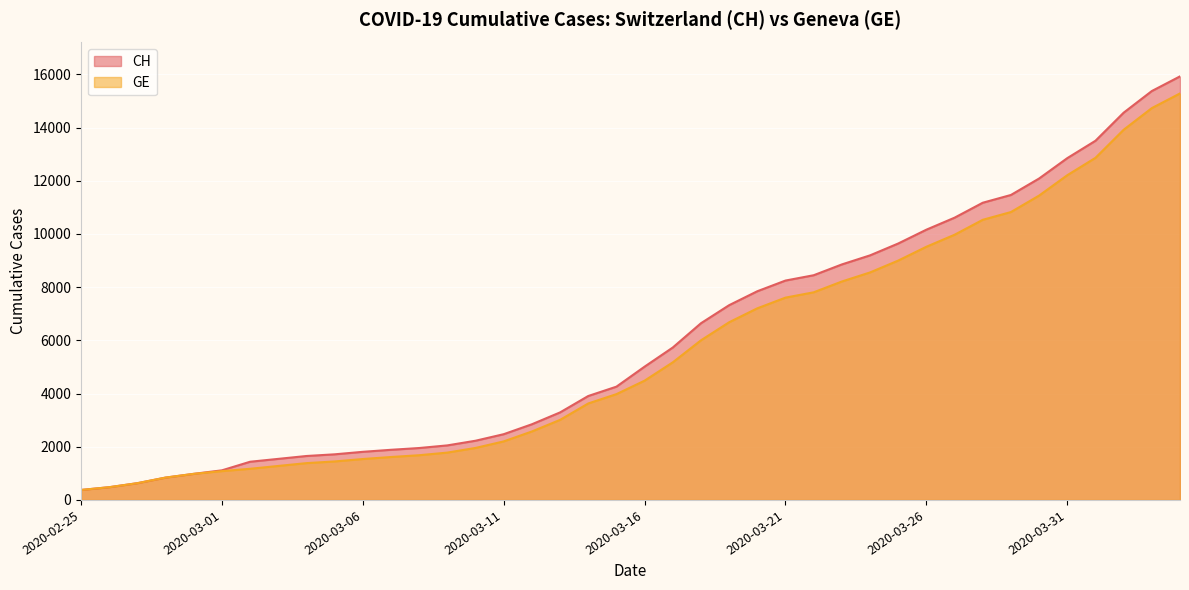

What is the smallest value displayed?

375